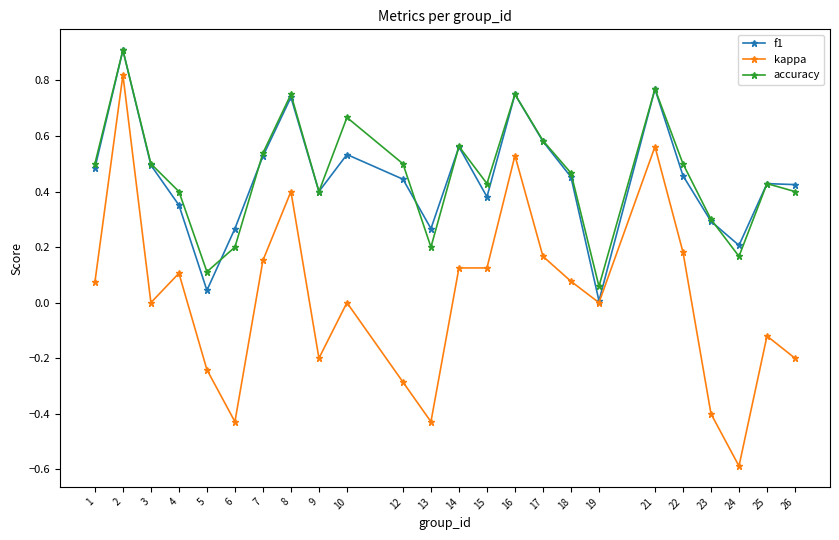

At which category does kappa reach its first local peak?

2